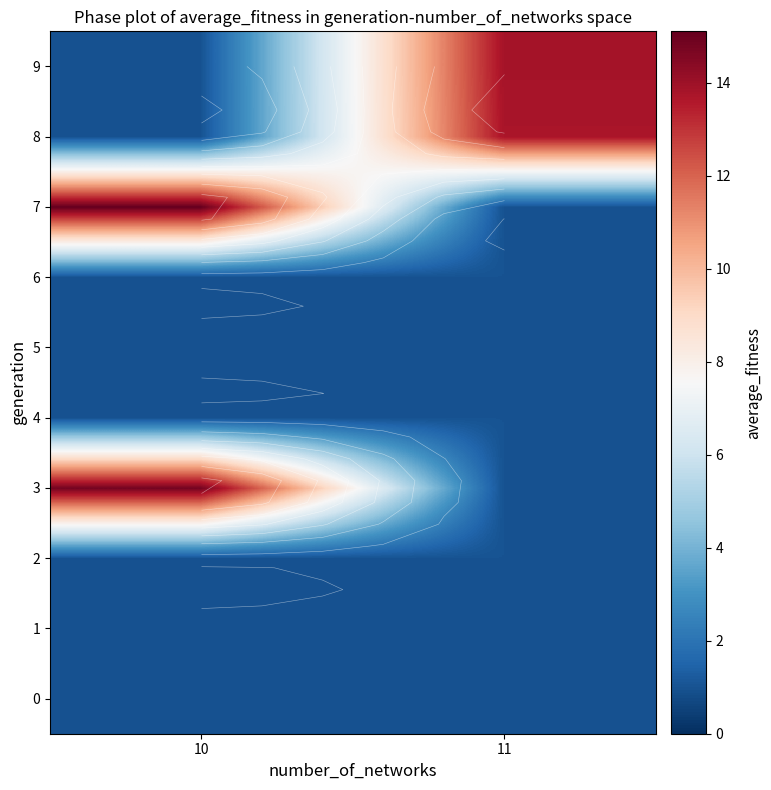

What is the sum of the 9 values at 11 and 10?

14.8